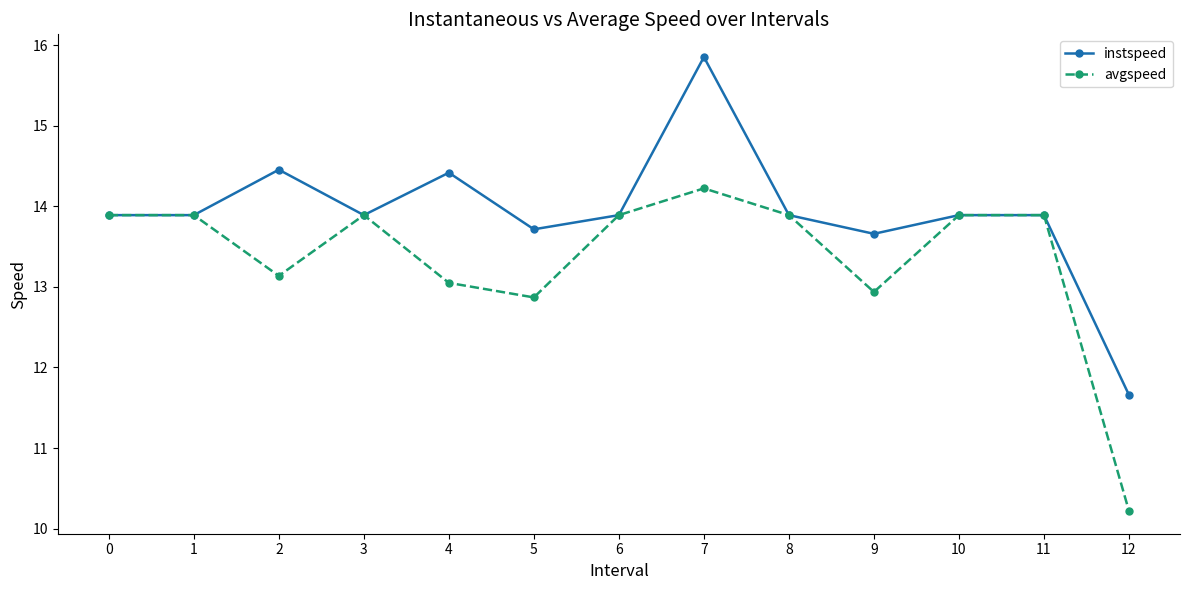

What is the approximate value of instspeed at 9?

13.7